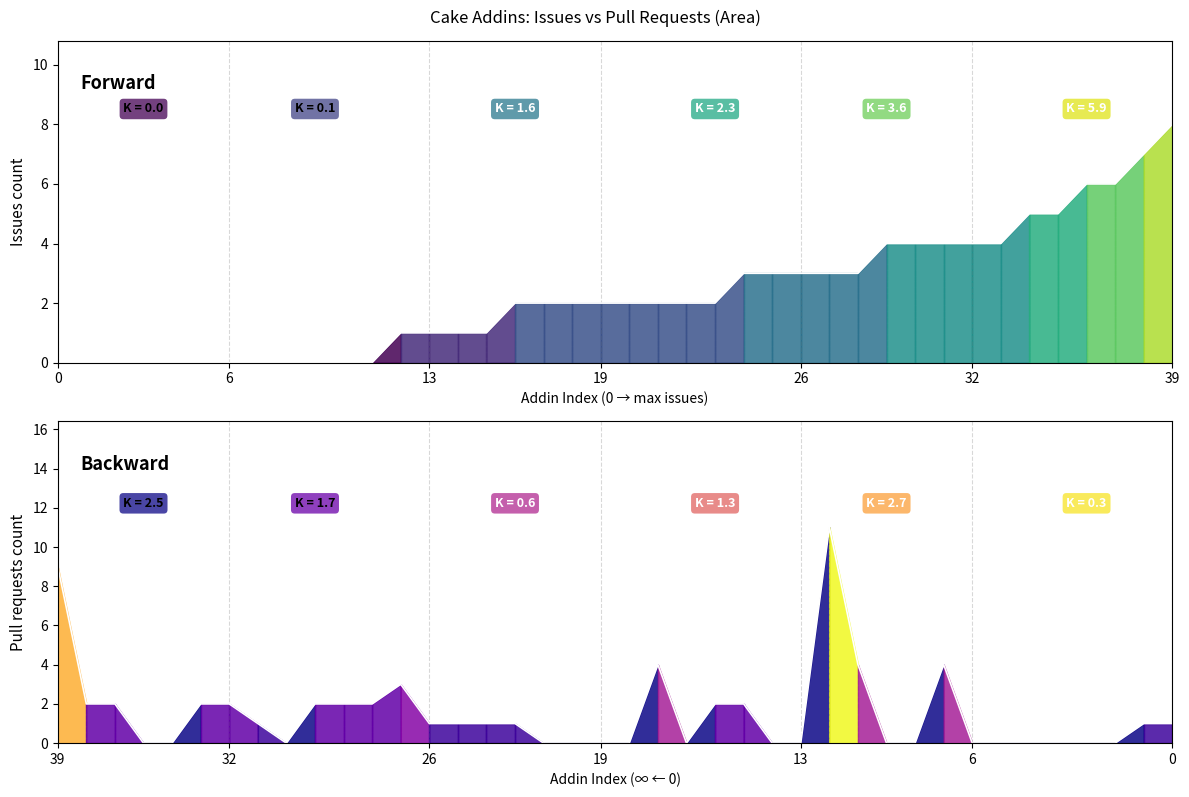

How many categories are shown in the chart?

40